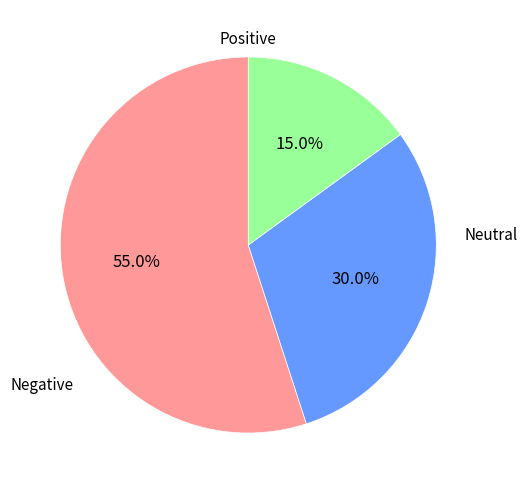

Does any single category account for the majority?

Yes